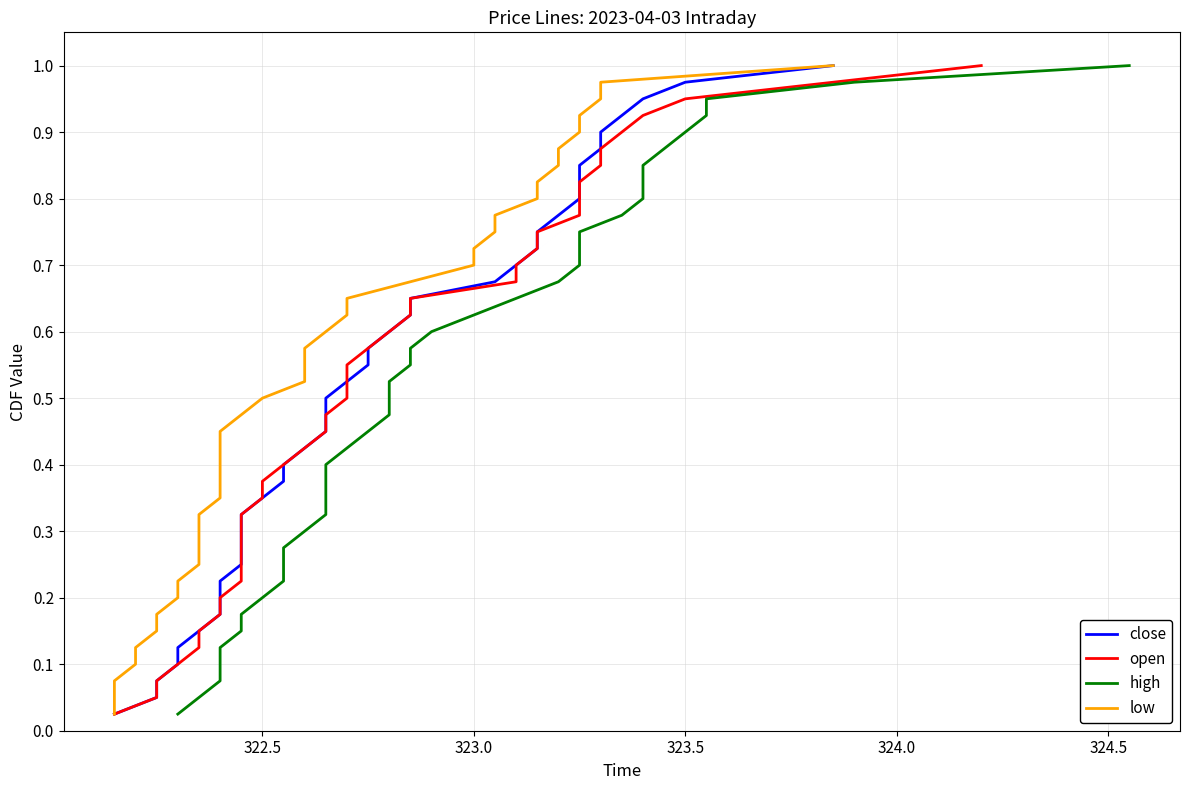

At how many categories does at least one series exceed 0?

40